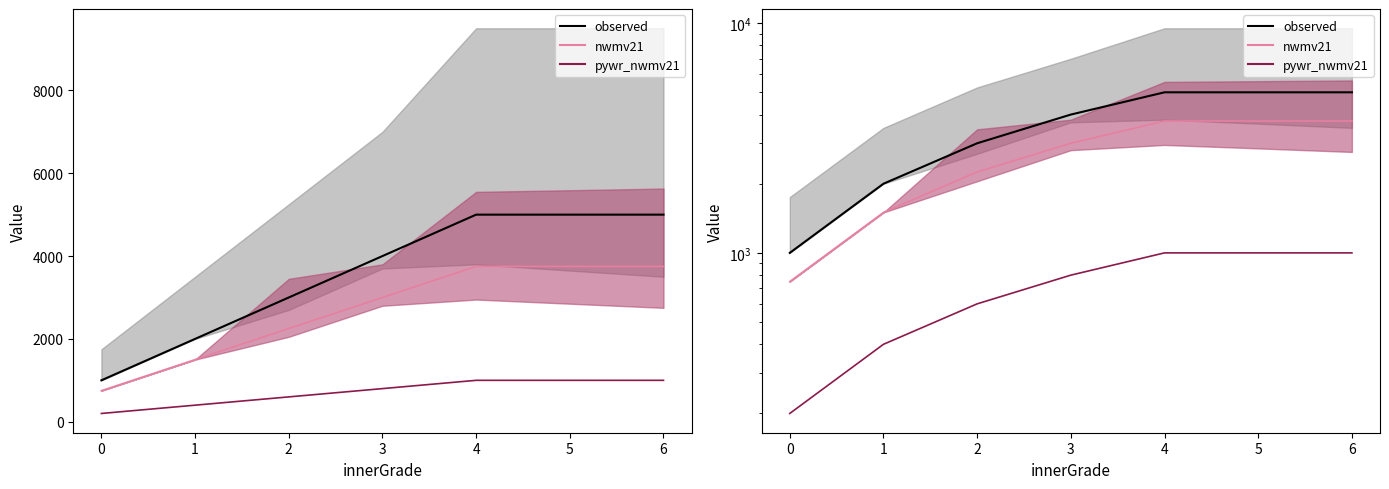

True or false: pywr_nwmv21 line and nwmv21 line cross at least once.

False